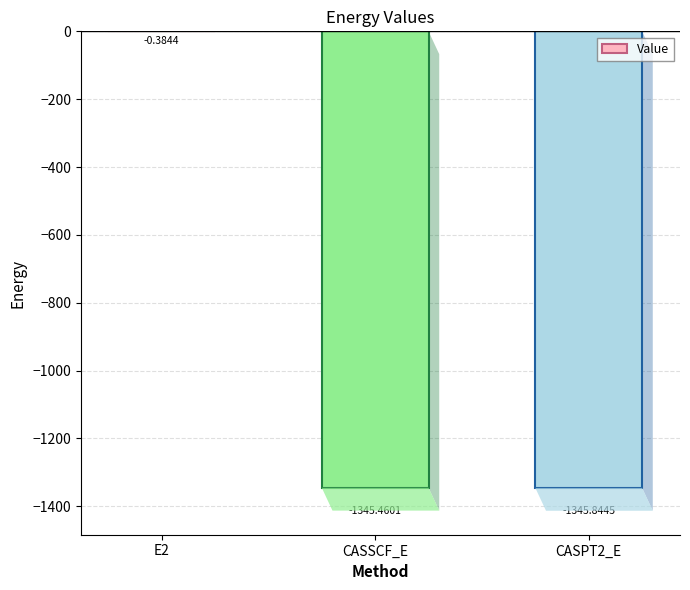

What is the change in value from E2 to CASPT2_E?

-1345.5